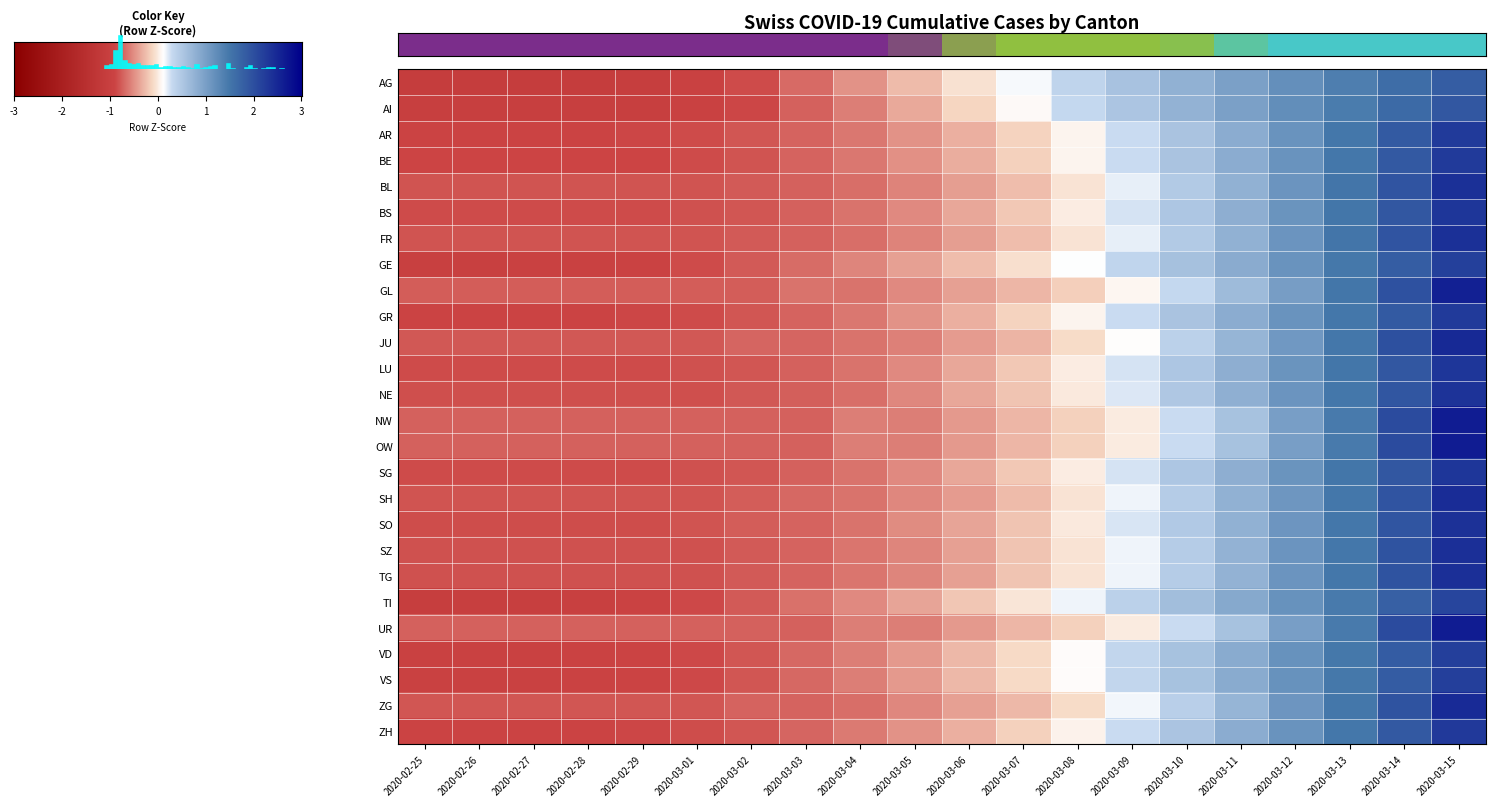

What is the spread (max minus min) of values at 2020-03-15?

1.6